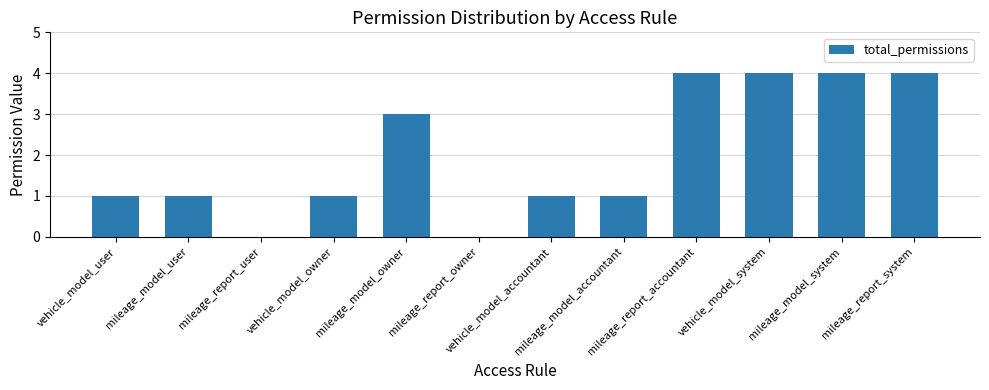

Approximately how many times larger is the value at mileage_model_system compared to mileage_report_system?

1.0